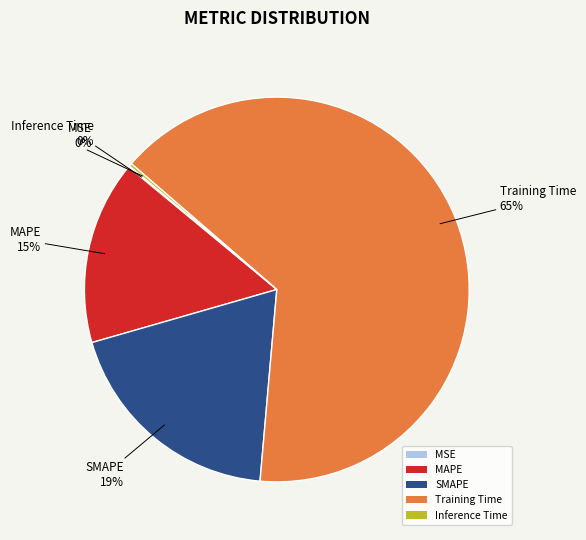

Does any single category account for the majority?

Yes